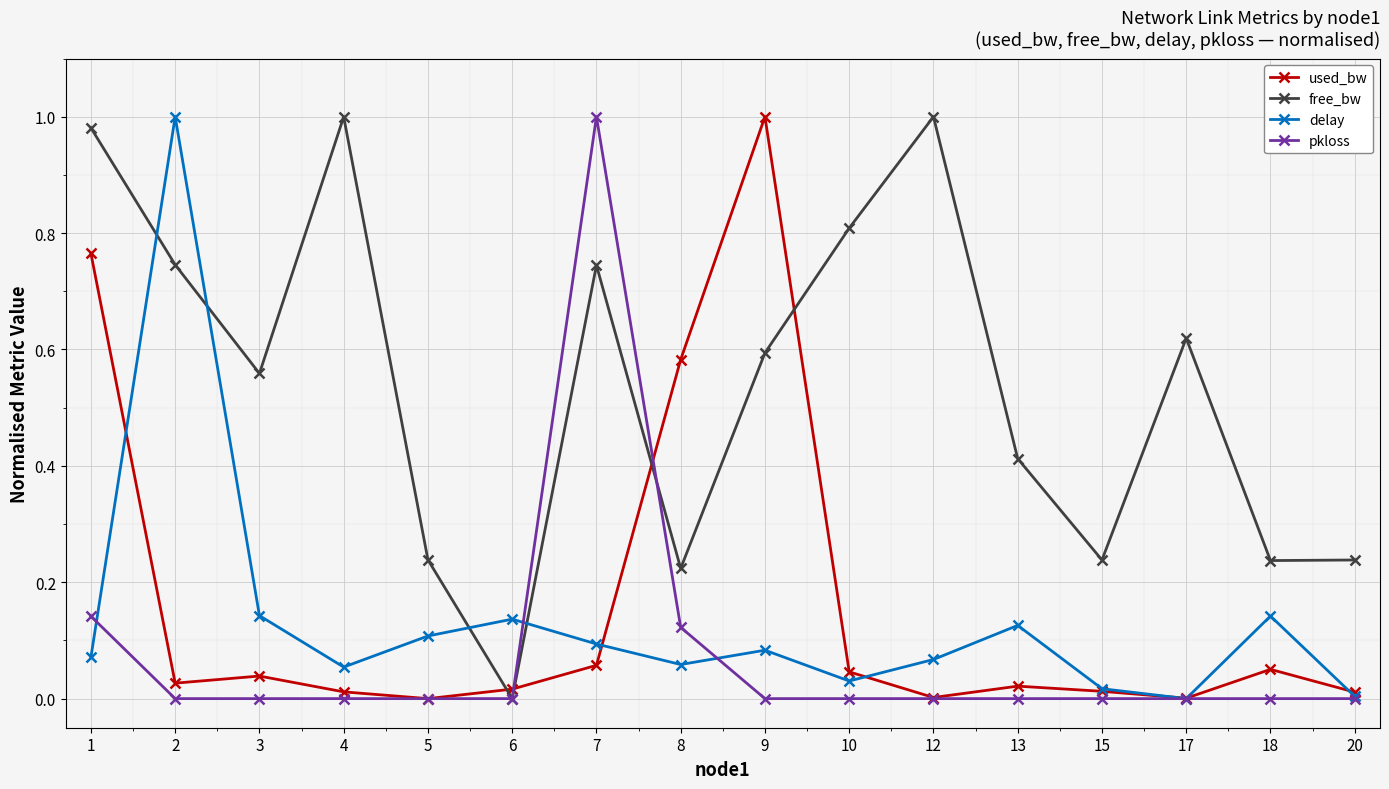

What is the sum of all delay values?

2.1